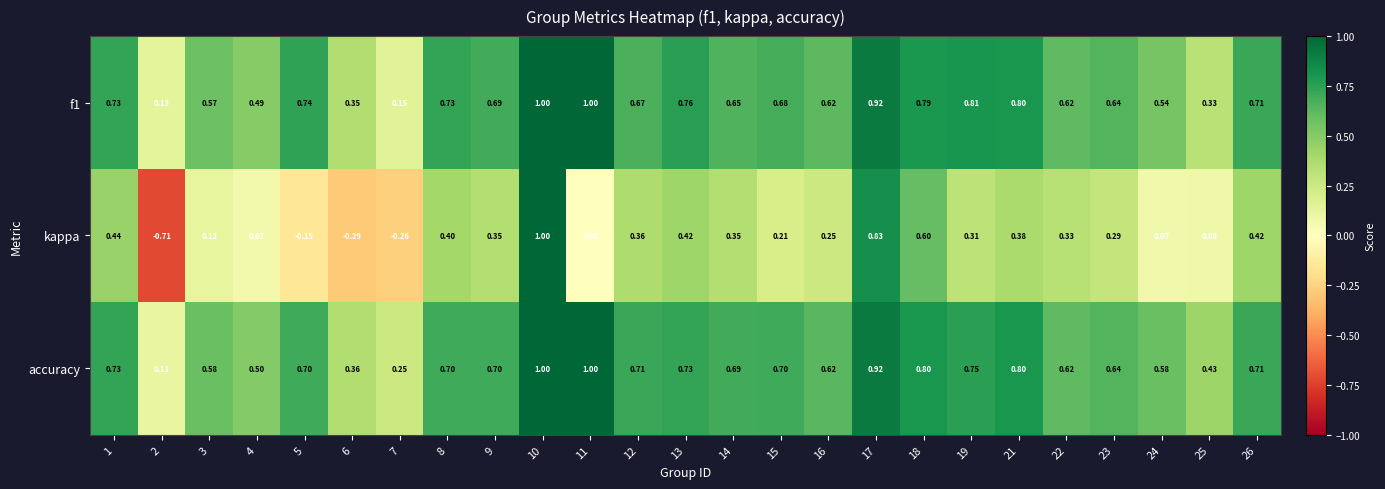

Which series has the largest total across all categories?

accuracy